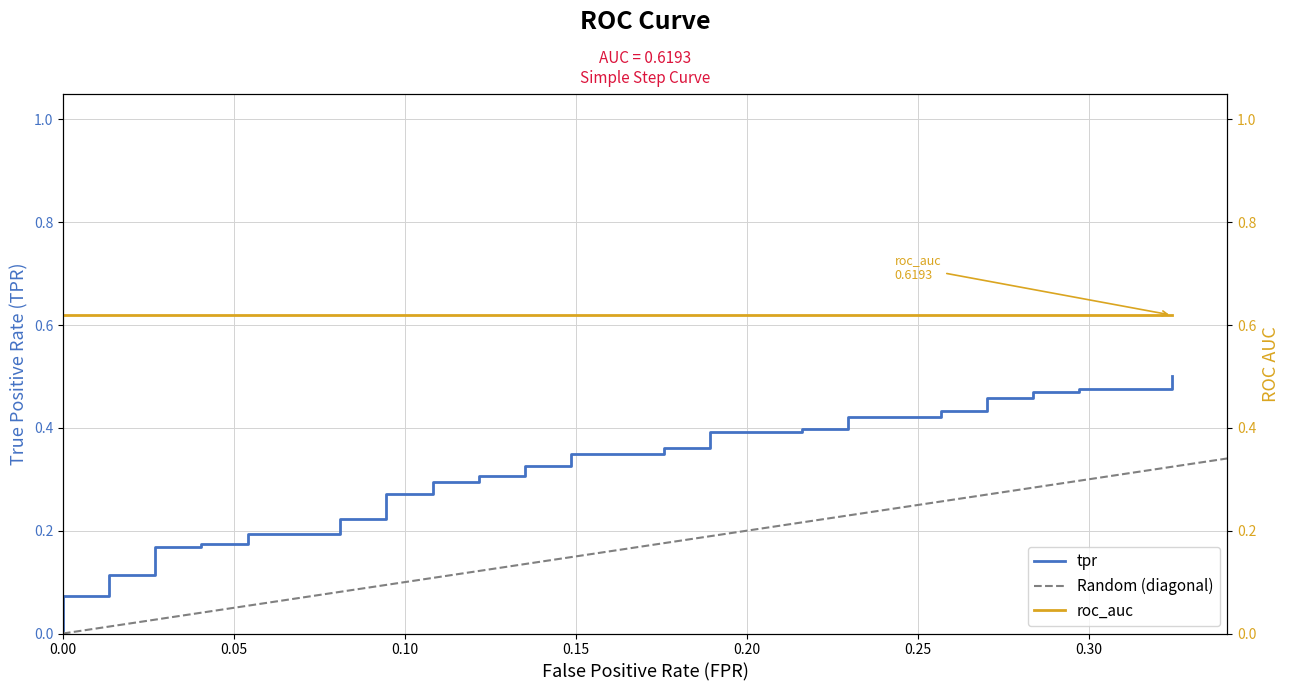

What is the maximum value shown in the chart?

0.5